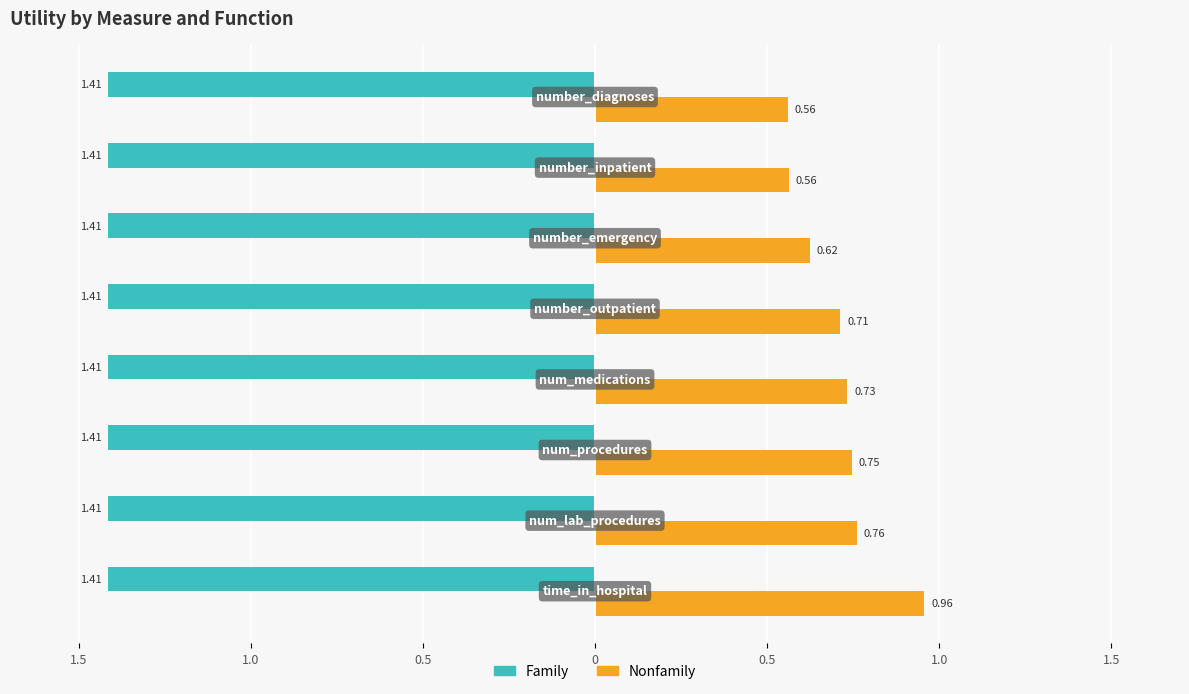

What are all the series names shown in the legend?

Family, Nonfamily